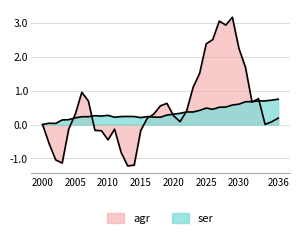

At how many categories does at least one series exceed 0?

37